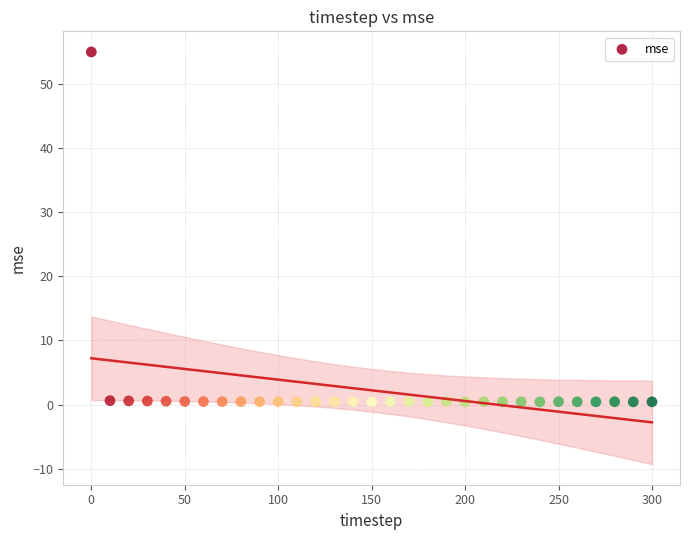

What is the range of X values (max minus min)?

300.0